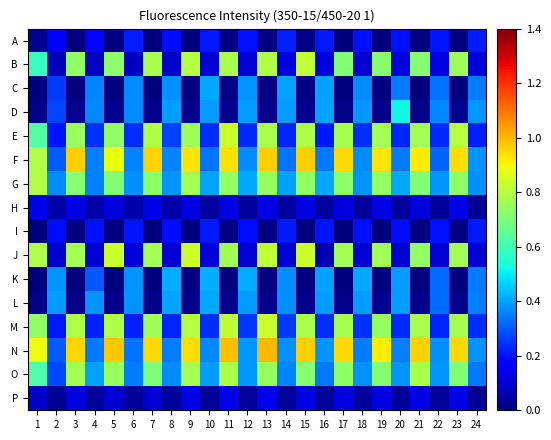

How many distinct data groups are displayed?

16